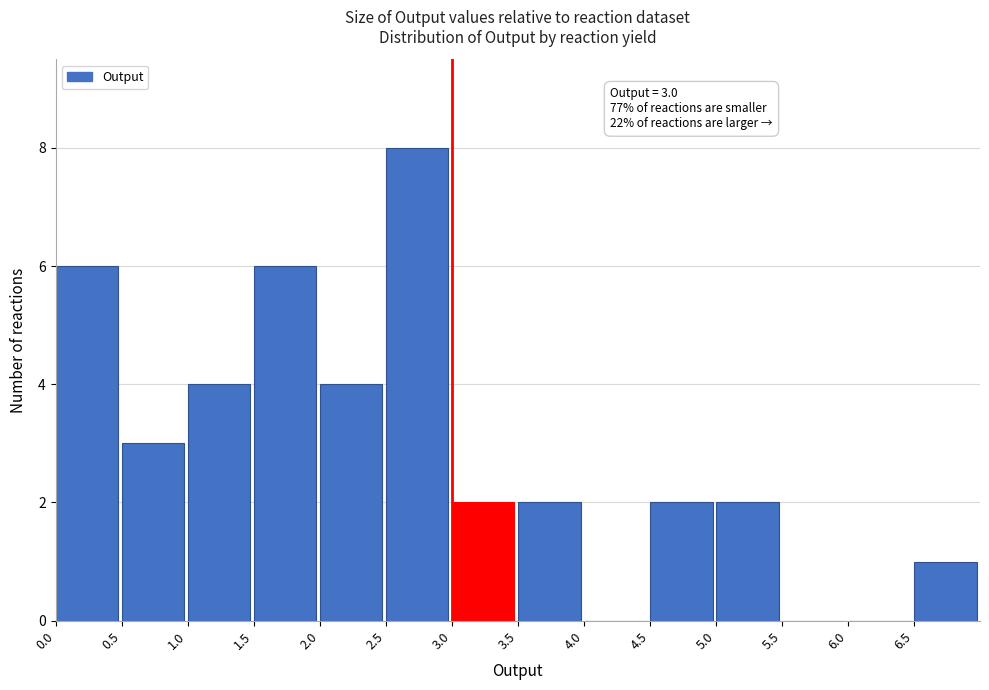

Over which range of the x-axis is the bar tallest?

2.5 to 3.0